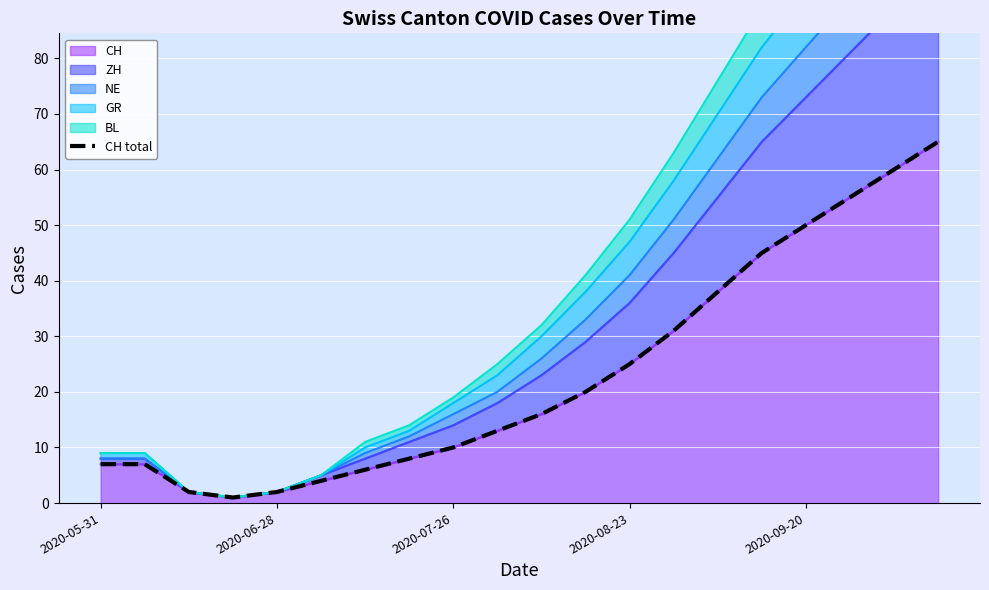

Does the chart display data point markers on the line(s)?

No